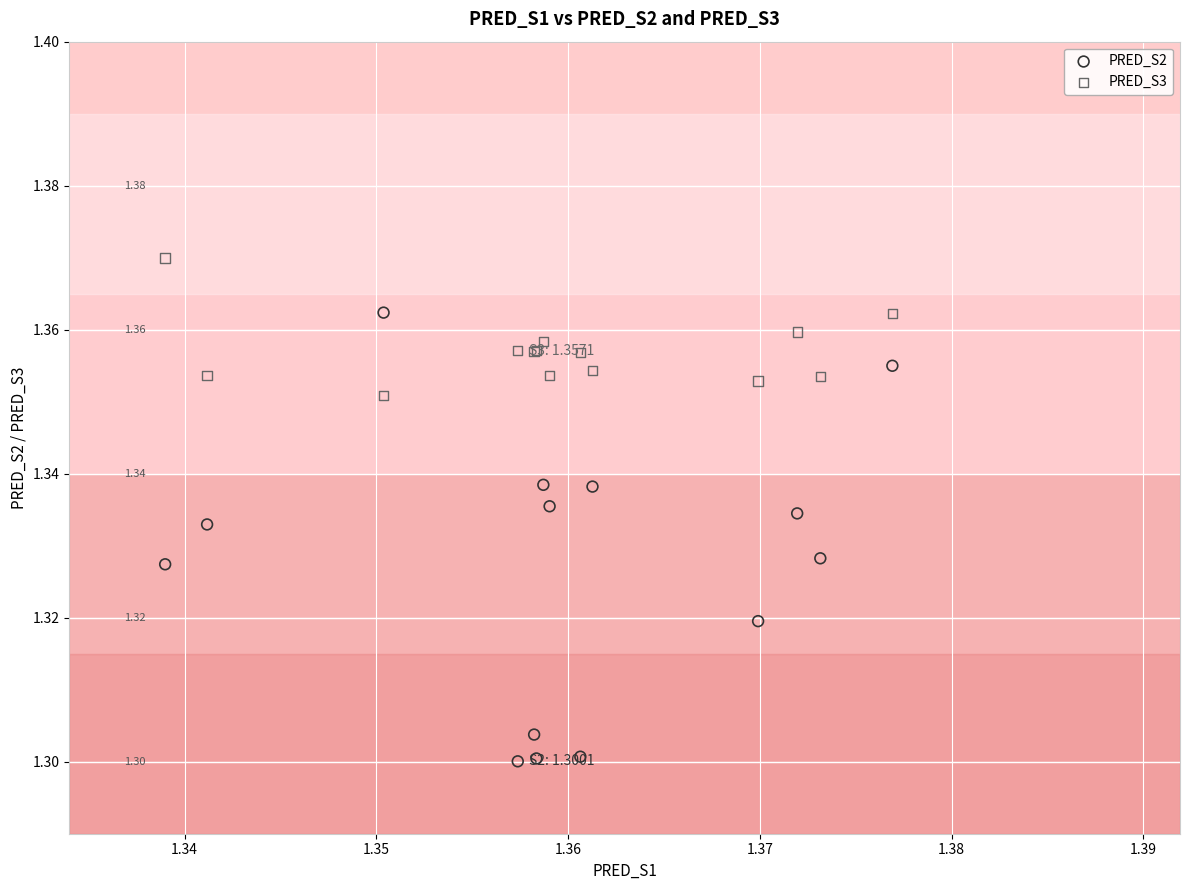

Which series has the widest spread of Y values?

PRED_S2